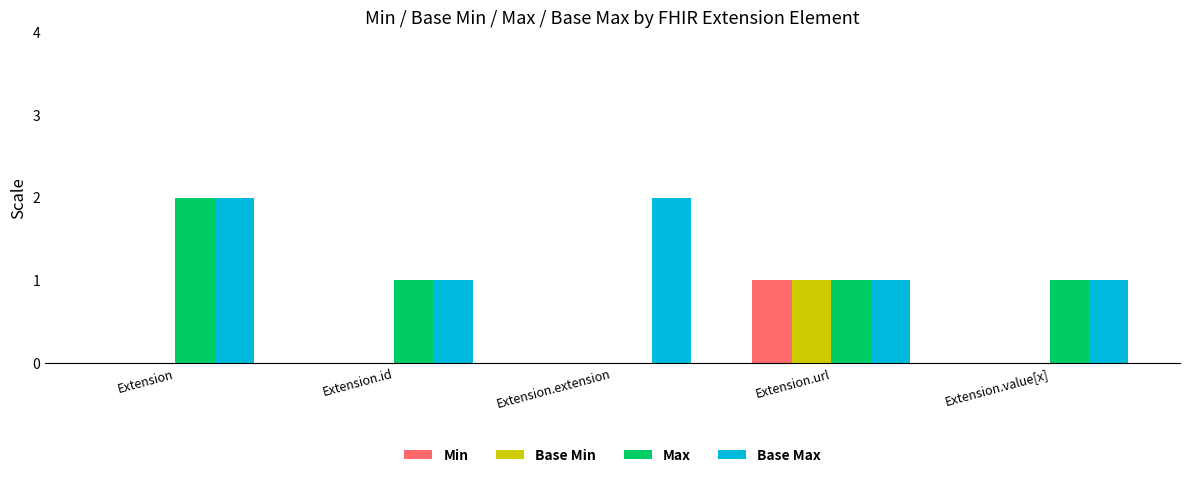

True or false: Min has a value of 0 at Extension.extension.

True